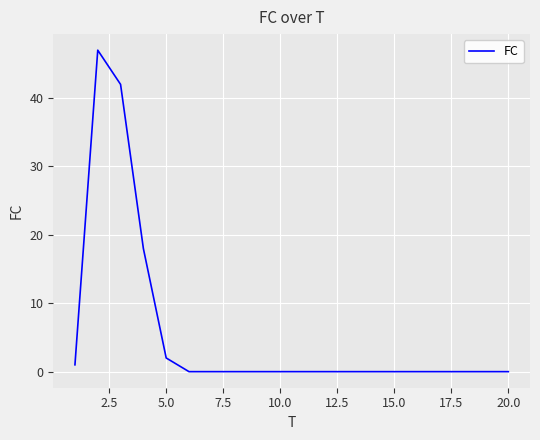

What is the greatest value displayed?

47